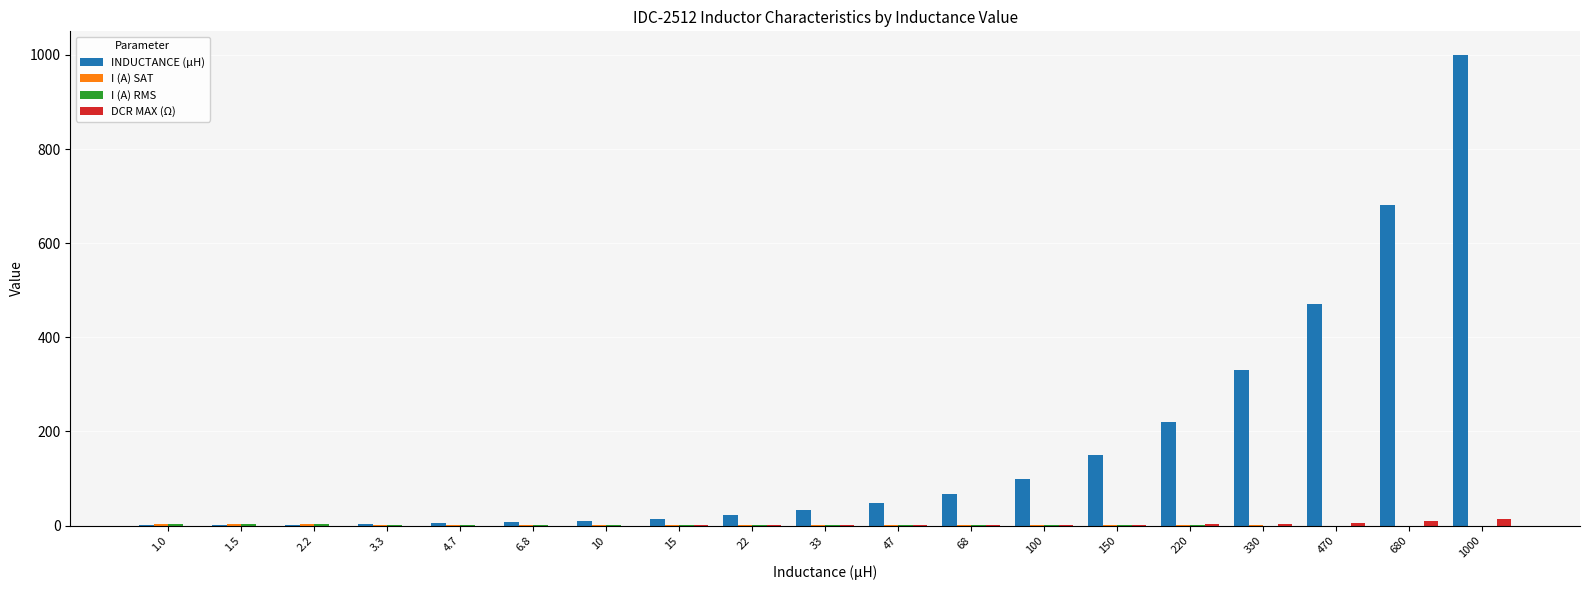

What is the average value of the INDUCTANCE (μH) series?

166.6